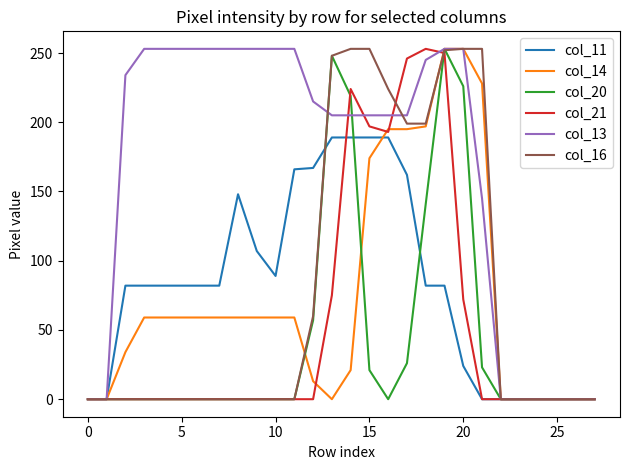

What is the difference between the maximum and second lowest values in the col_20 series?

253